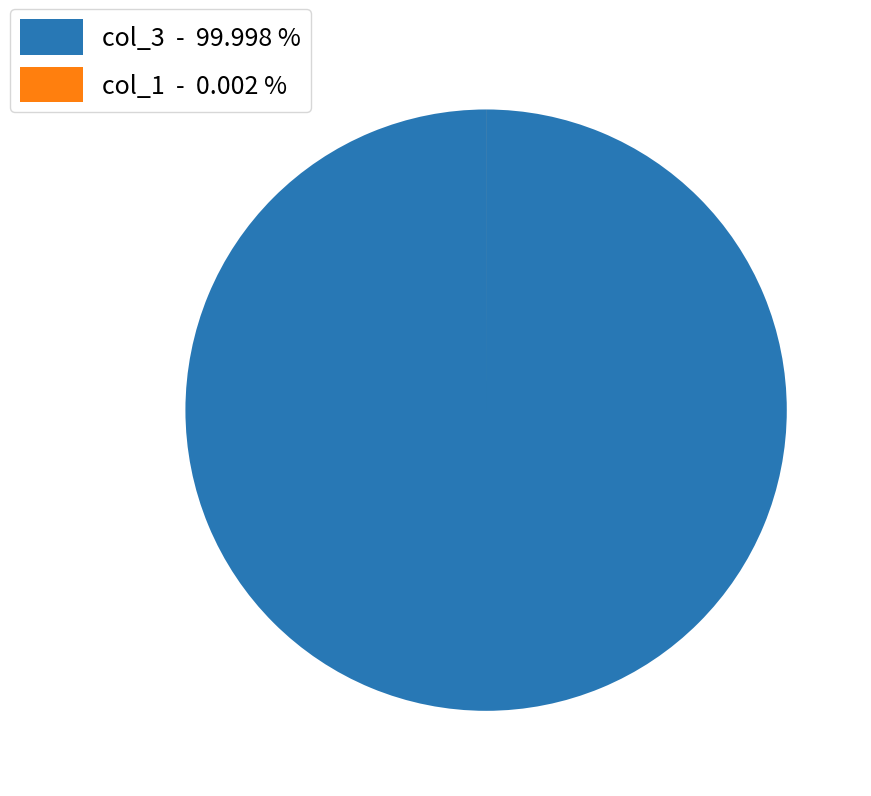

Which category has the biggest portion of the pie?

col_3 - 99.998 %